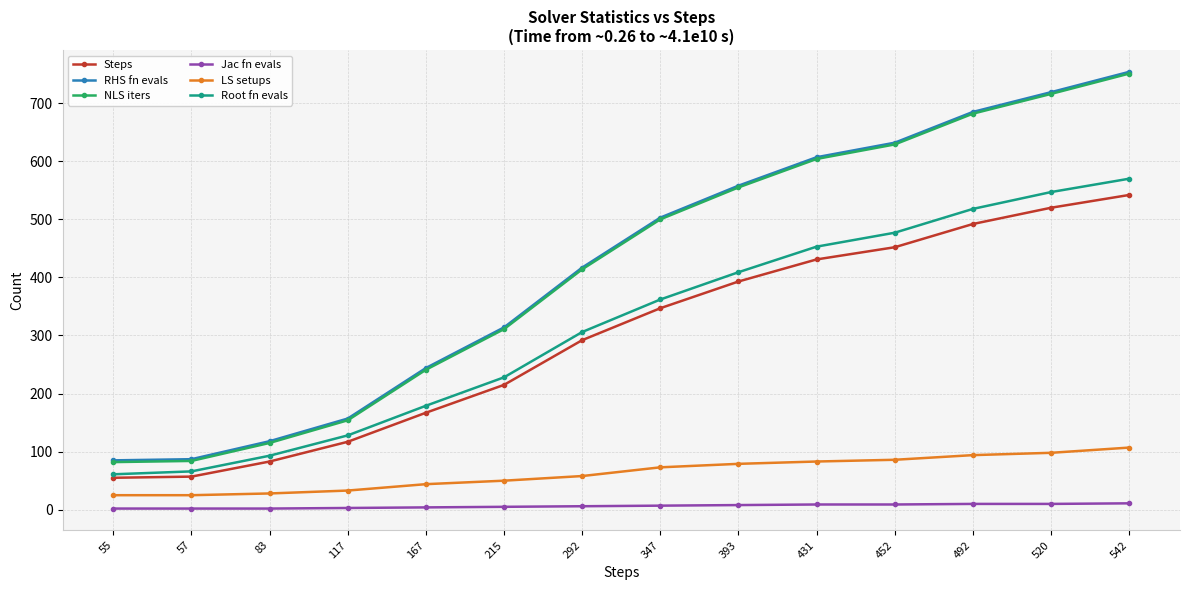

Is the value of LS setups at 55 greater than the value of NLS iters at 292?

No